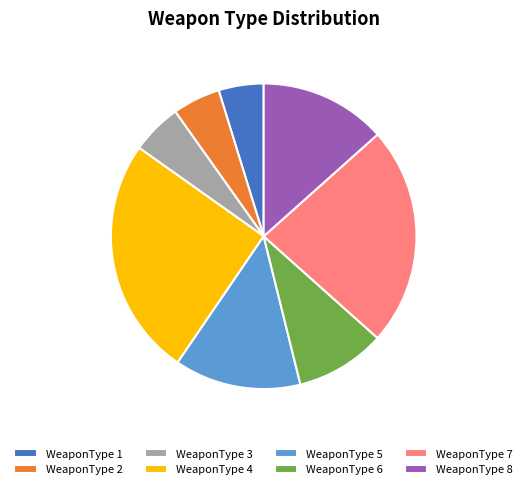

Combined, do WeaponType 6 and WeaponType 2 account for over 50%?

No